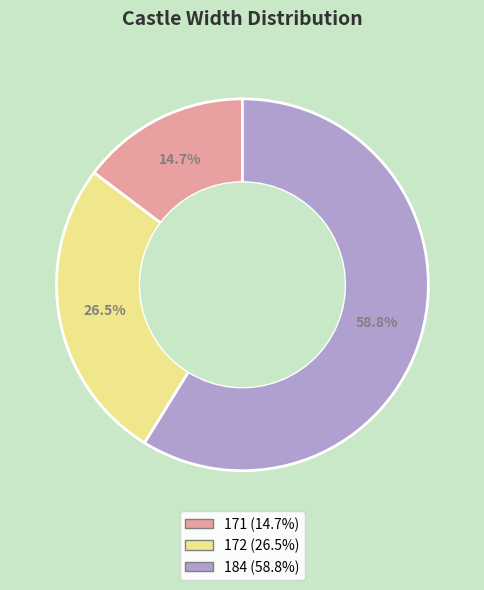

What is the ratio of the value at 172 (26.5%) to the value at 171 (14.7%)?

1.8